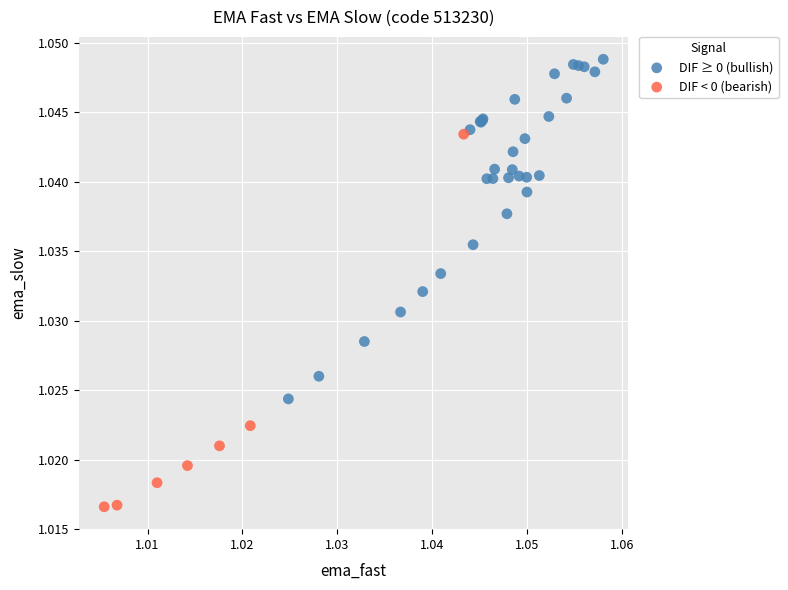

Which series contains the highest Y value?

DIF ≥ 0 (bullish)